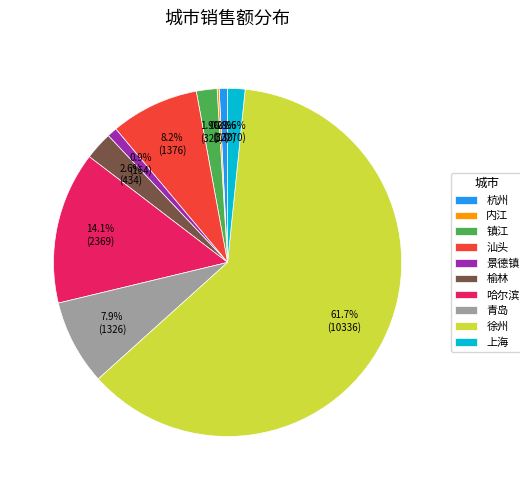

Which slice is the largest?

徐州